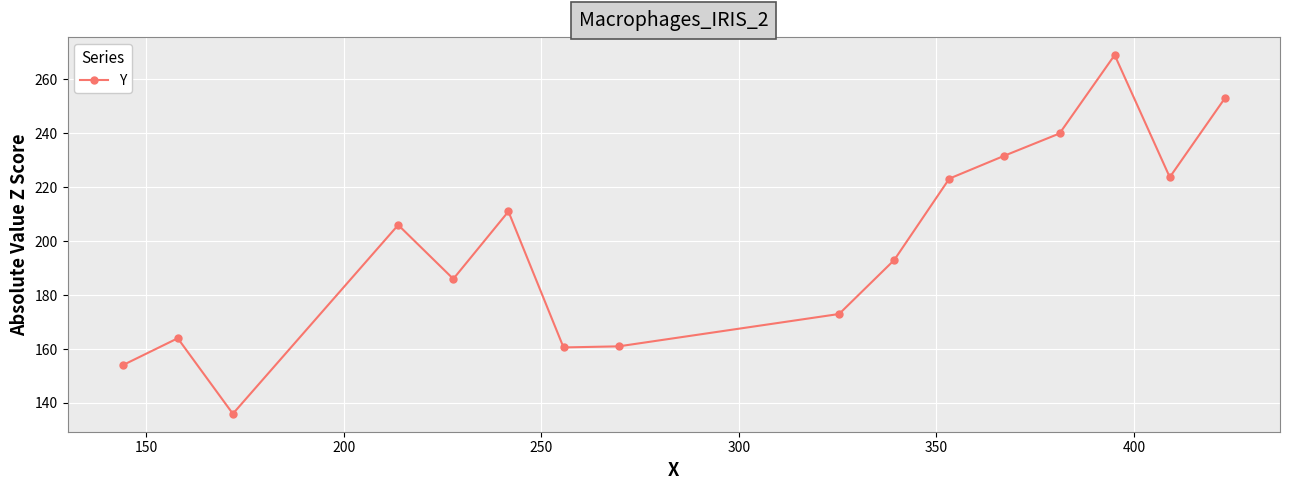

What is the sum of all values?

3185.1